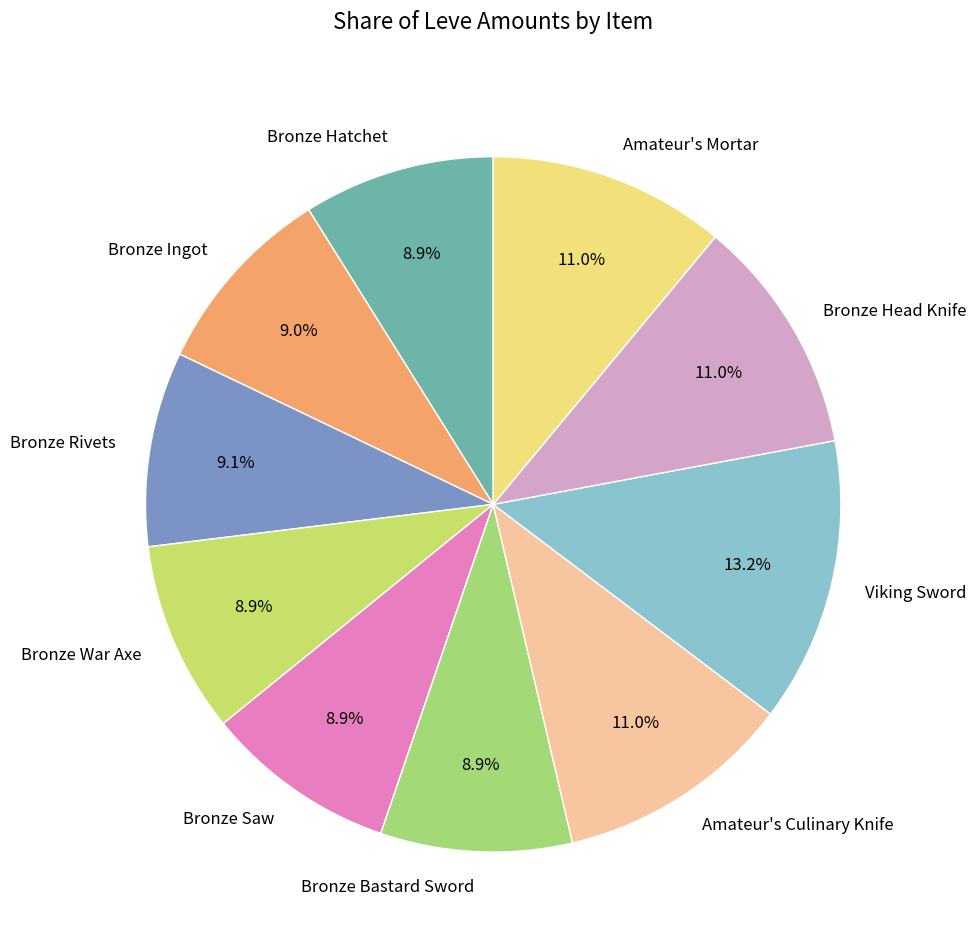

How many segments does this pie chart have?

10